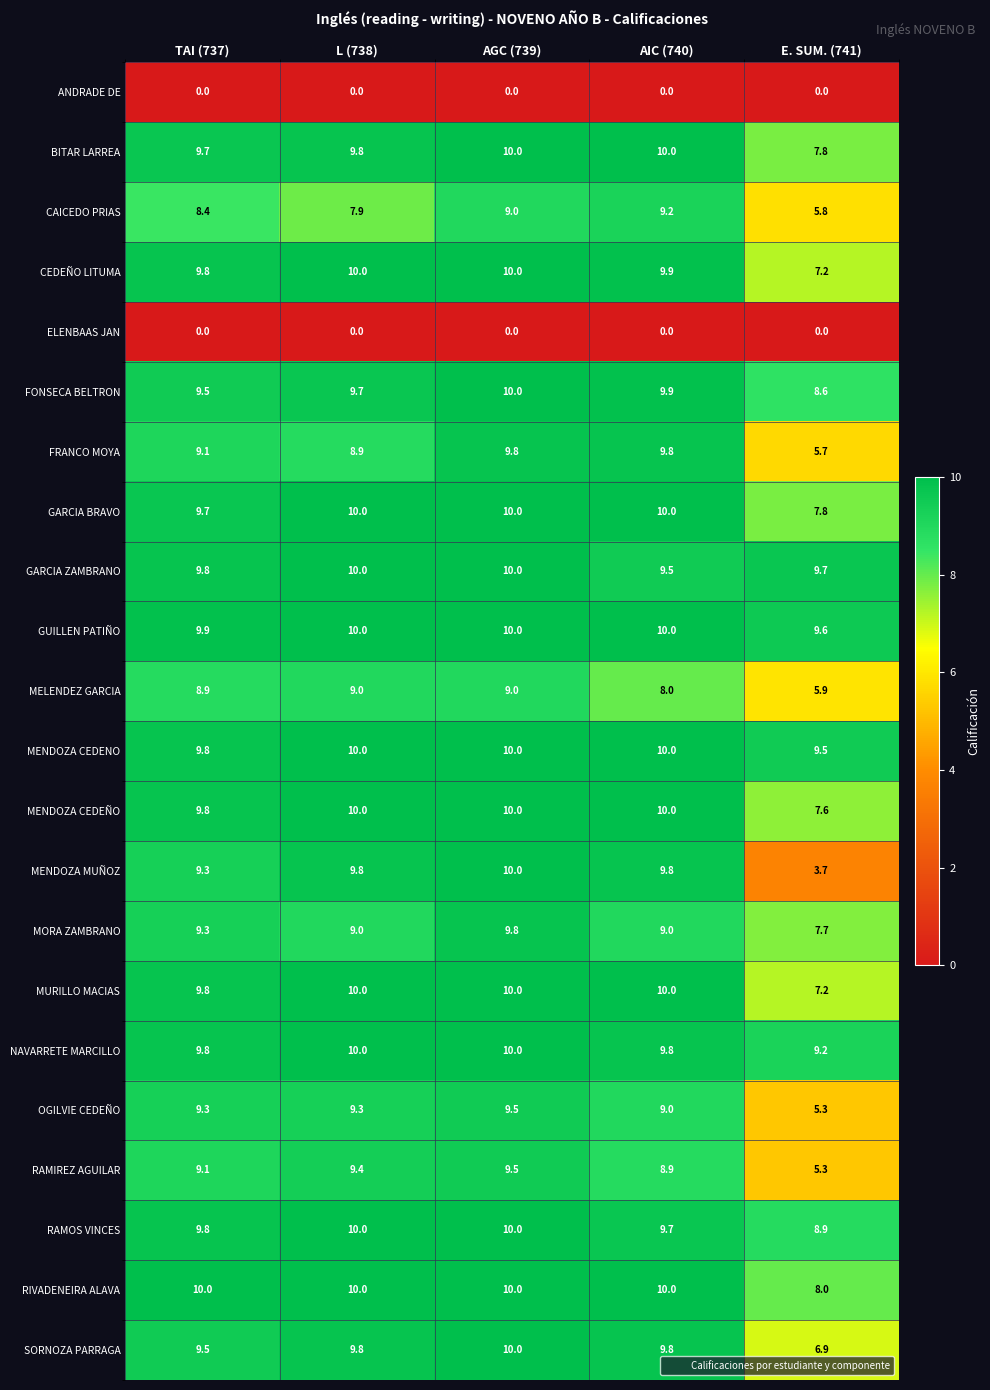

Which series has the largest range (max minus min)?

MENDOZA MUÑOZ